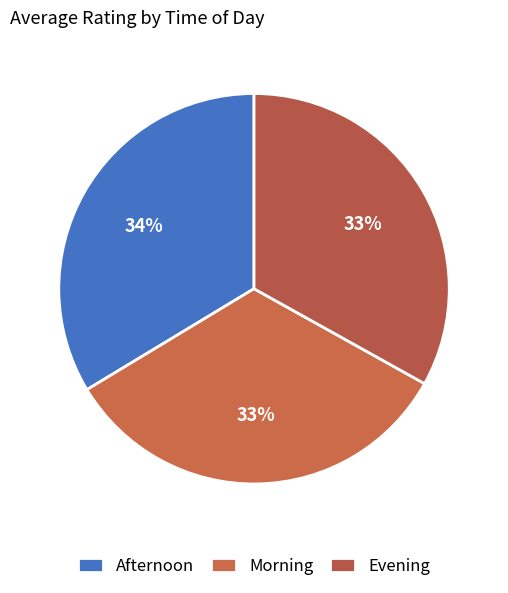

Which category has the biggest portion of the pie?

Afternoon